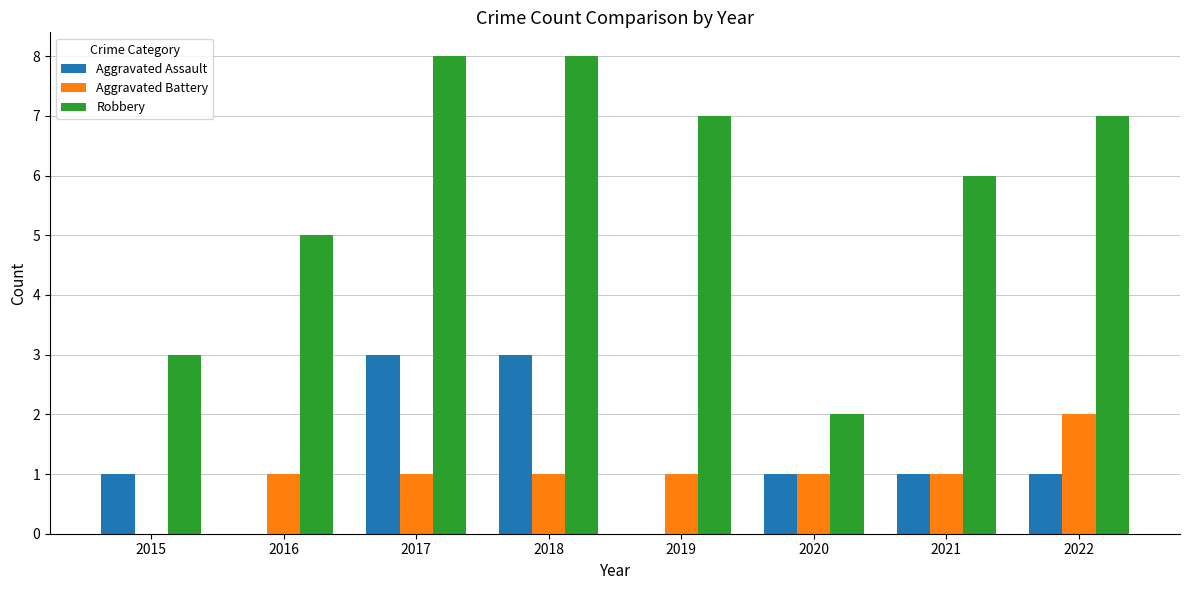

How many series are shown in this chart?

3